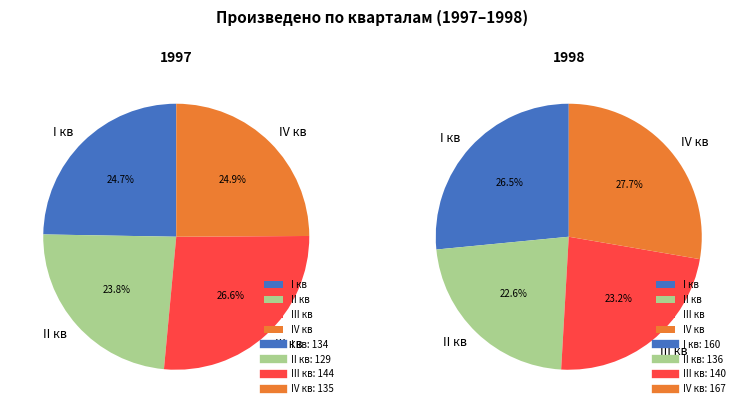

To the nearest percent, what is the combined percentage of I кв and II кв?

49%